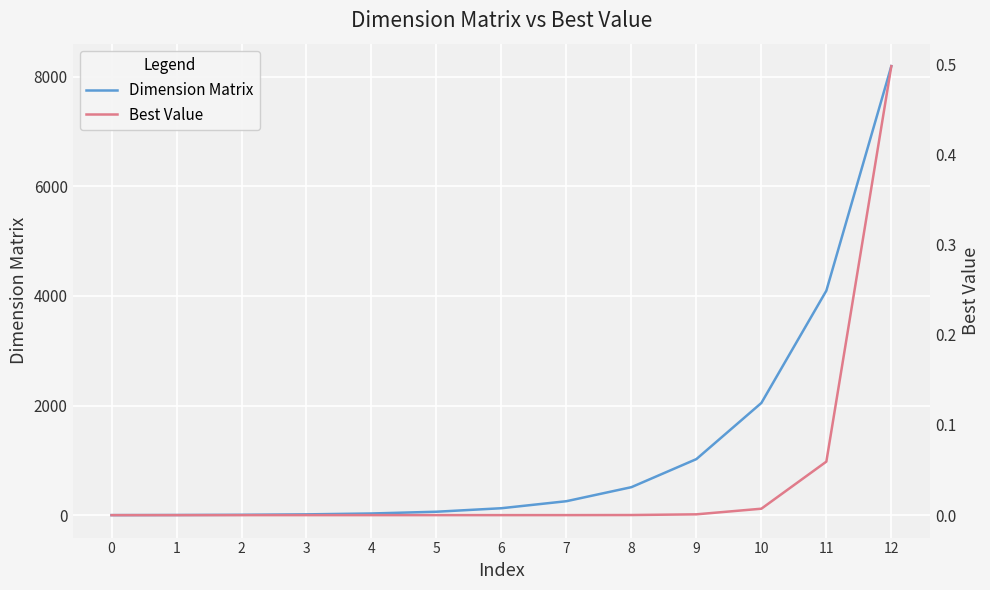

List the series in order of their overall mean, highest first.

Dimension Matrix, Best Value